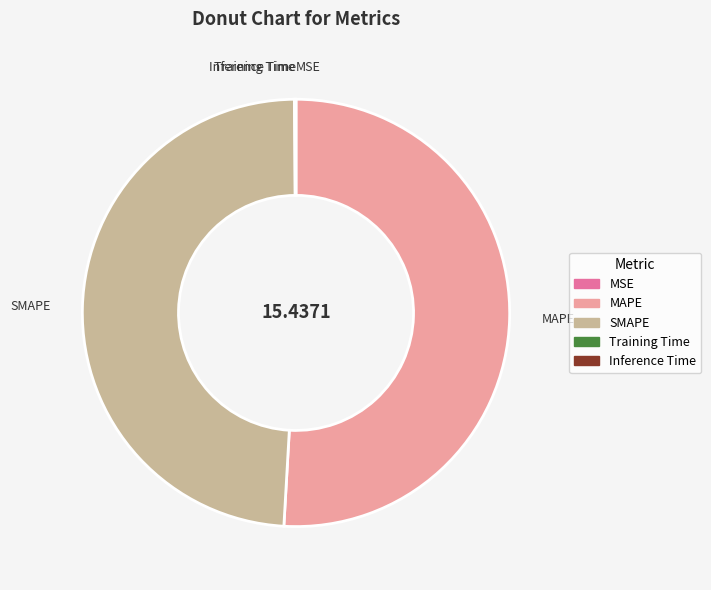

Approximately how many times larger is the value at SMAPE compared to MAPE?

1.0